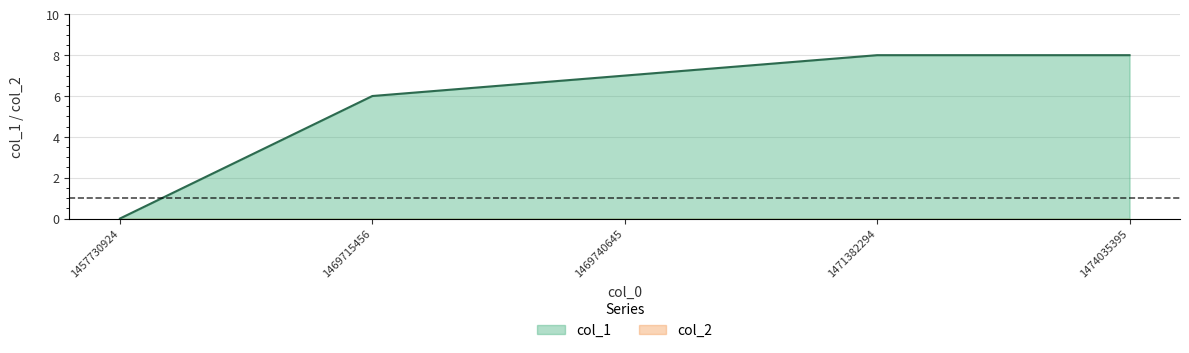

What is the change in value from 1457730924 to 1469740645?

+7